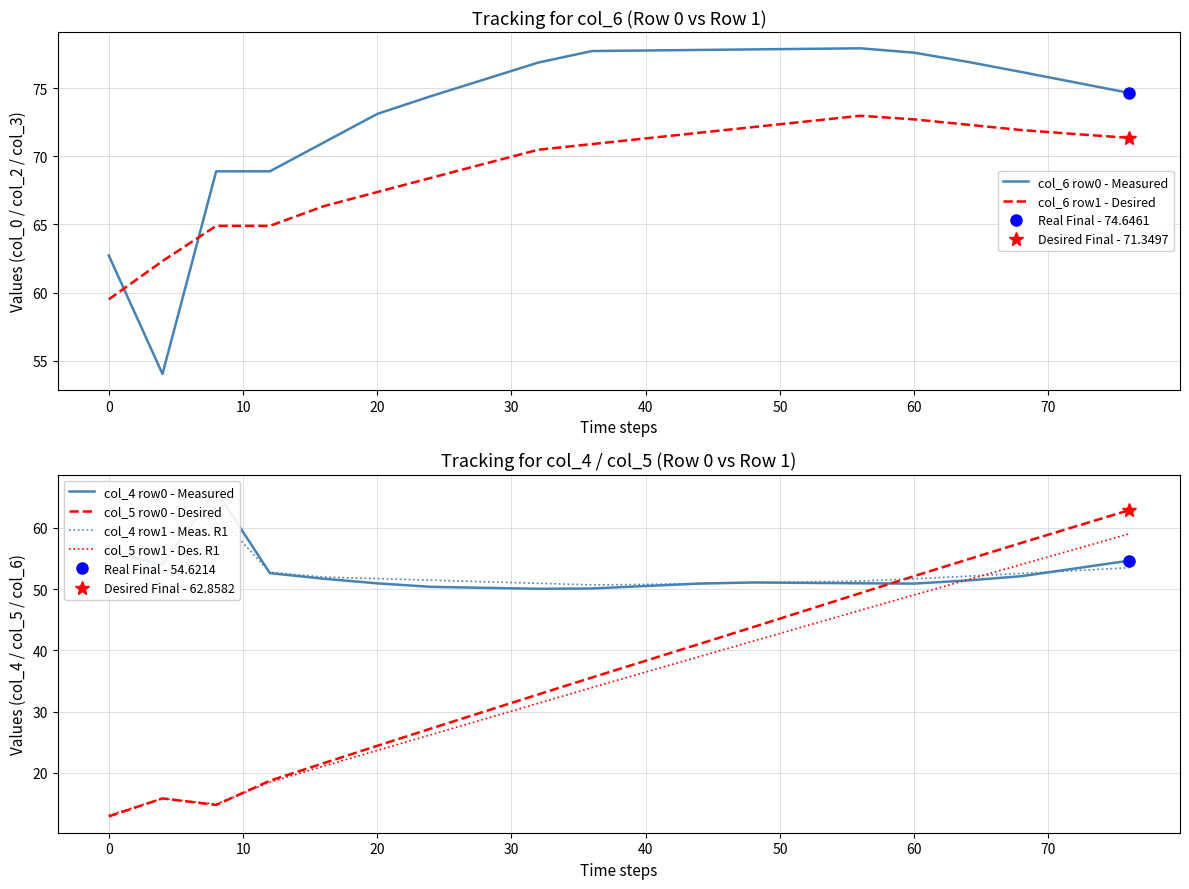

In col_6 row1 - Desired, how many points are higher than both neighbors (excluding endpoints)?

1